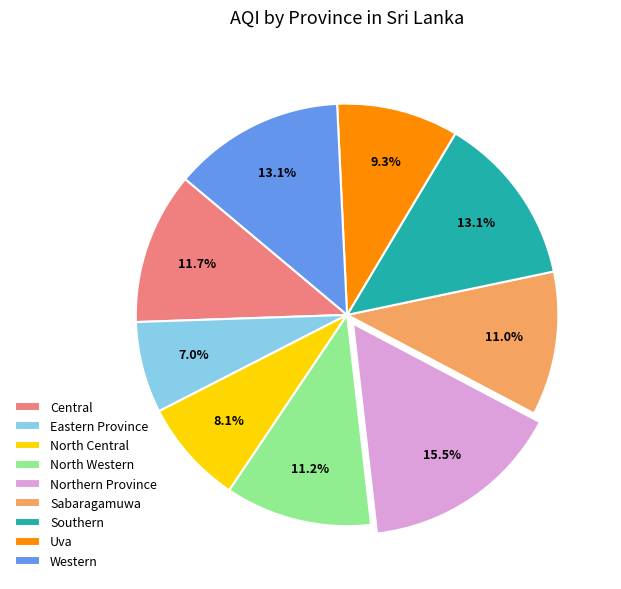

To the nearest percent, what is the combined percentage of Uva and Northern Province?

25%